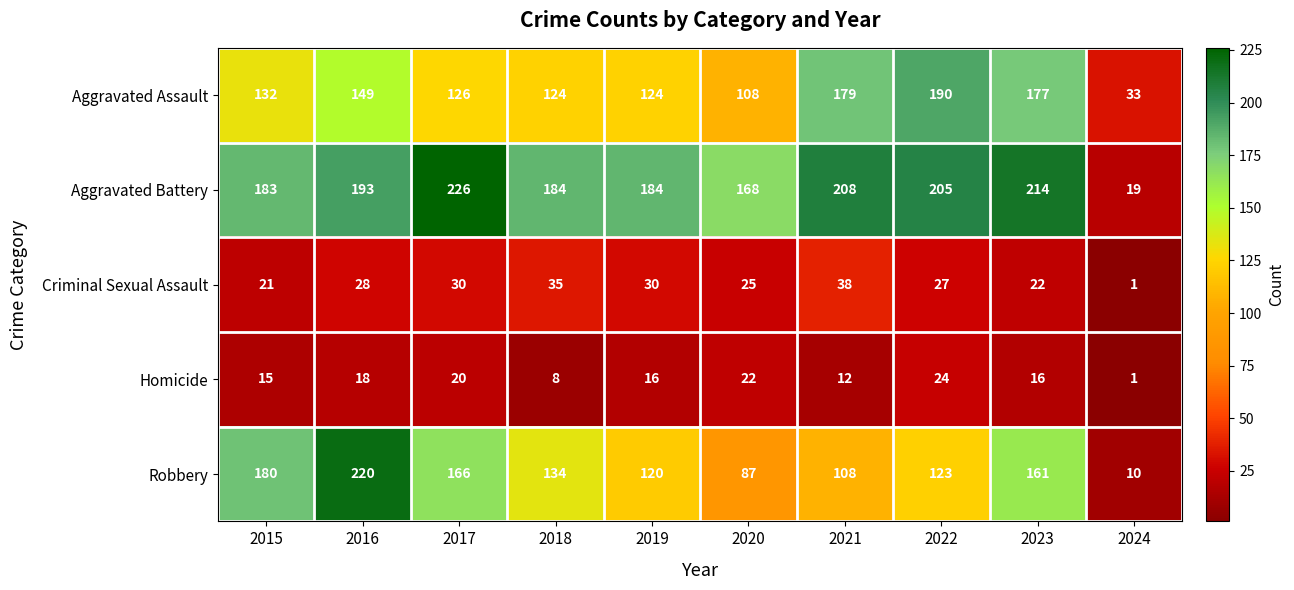

What is the difference between the Aggravated Assault values at 2024 and 2017?

93